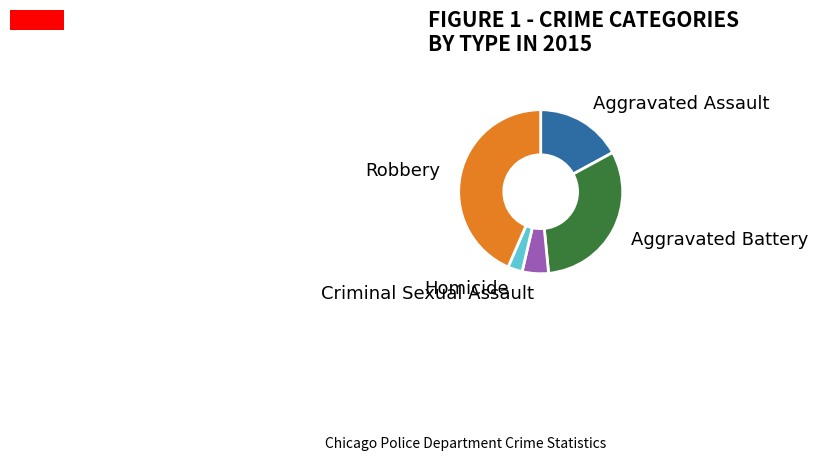

Is there a majority slice in this chart?

No